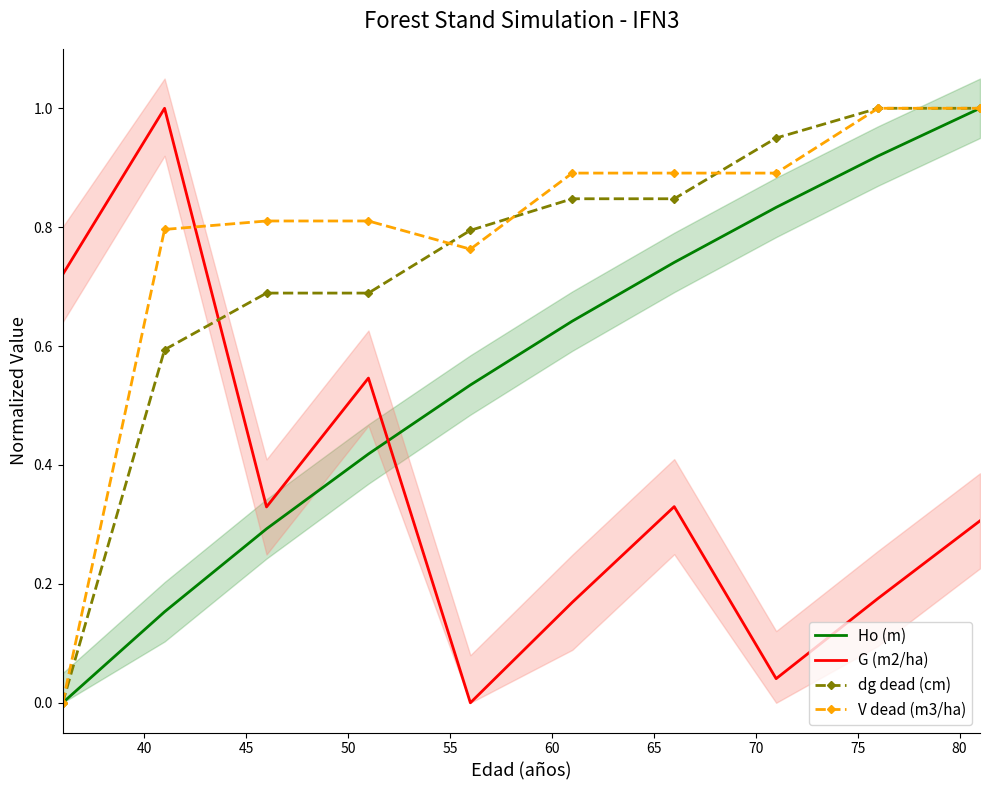

What is the difference between the maximum and minimum values in the G (m2/ha) series?

1.0